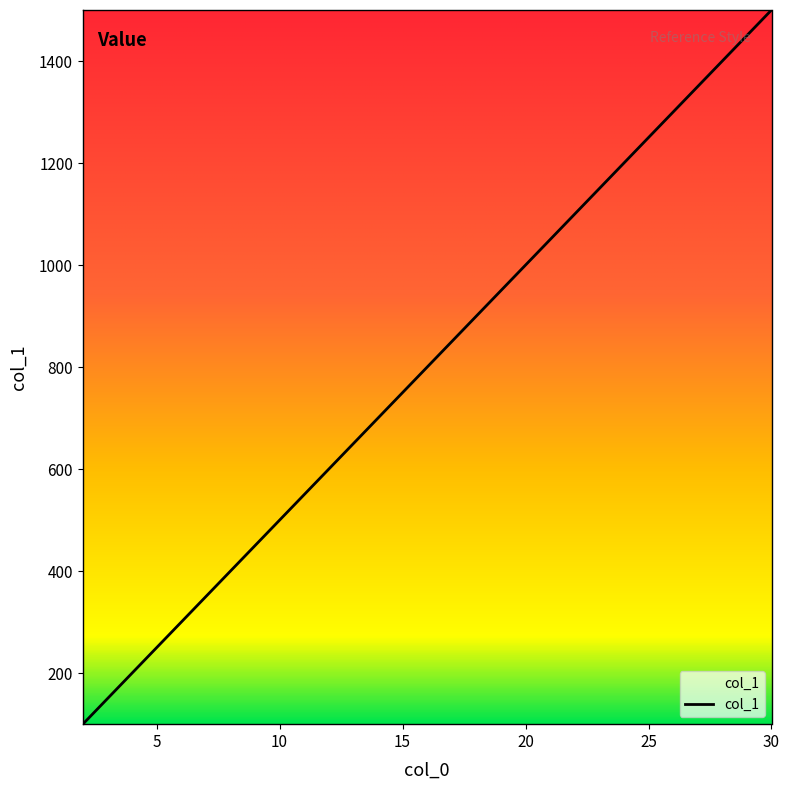

What is the greatest value displayed?

1500